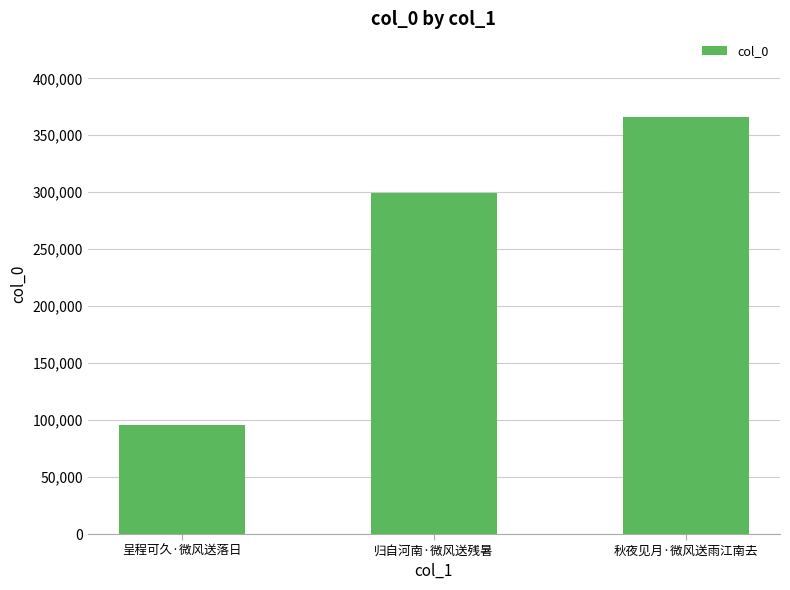

Reading left to right, extract all data points from this chart.

呈程可久·微风送落日=95368	归自河南·微风送残暑=299294	秋夜见月·微风送雨江南去=366240